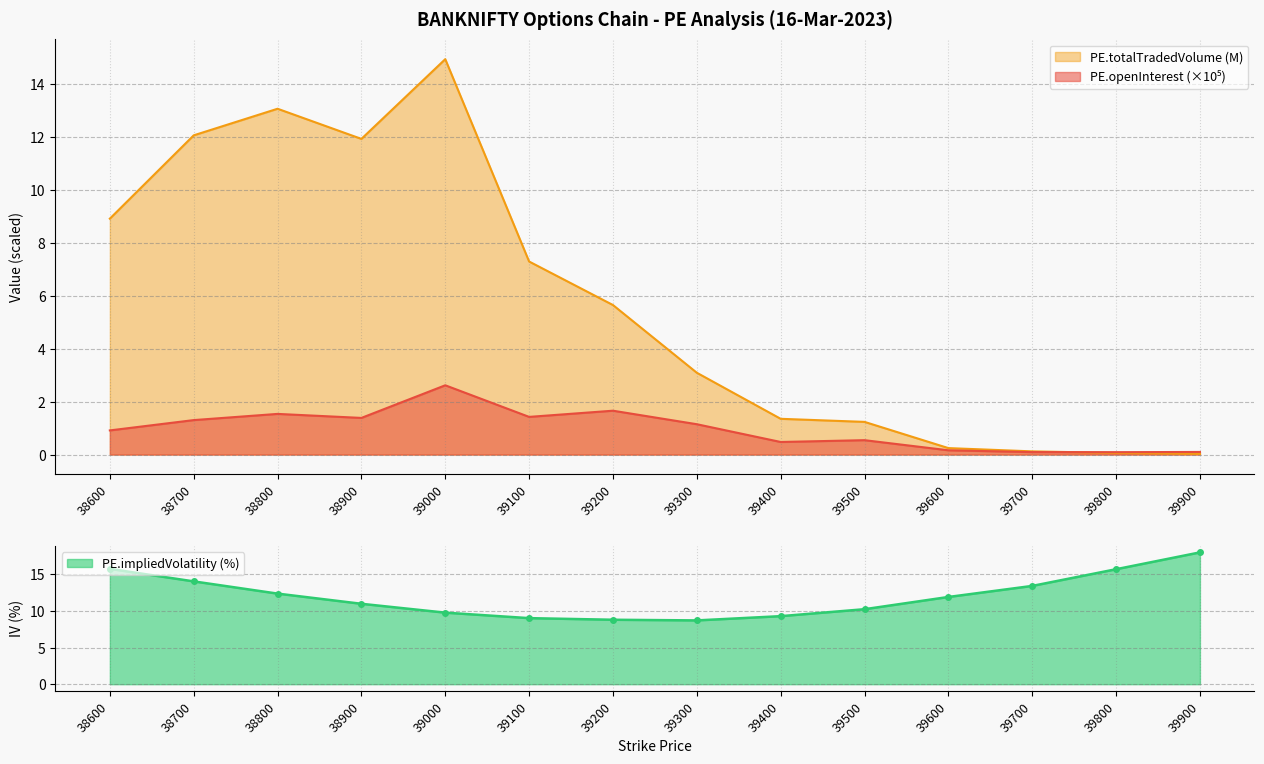

In PE.impliedVolatility, how many points are lower than both neighbors (excluding endpoints)?

1